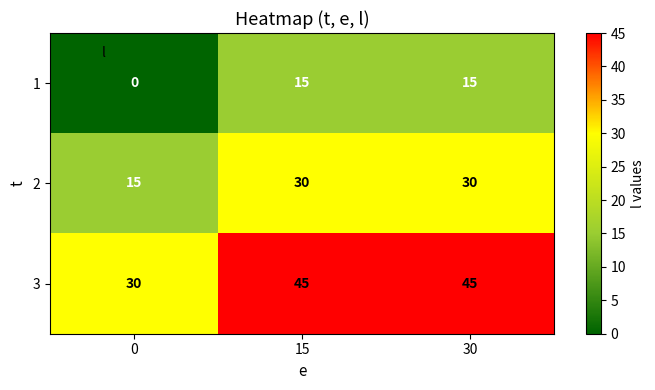

How many 1 values are between 0 and 15?

3